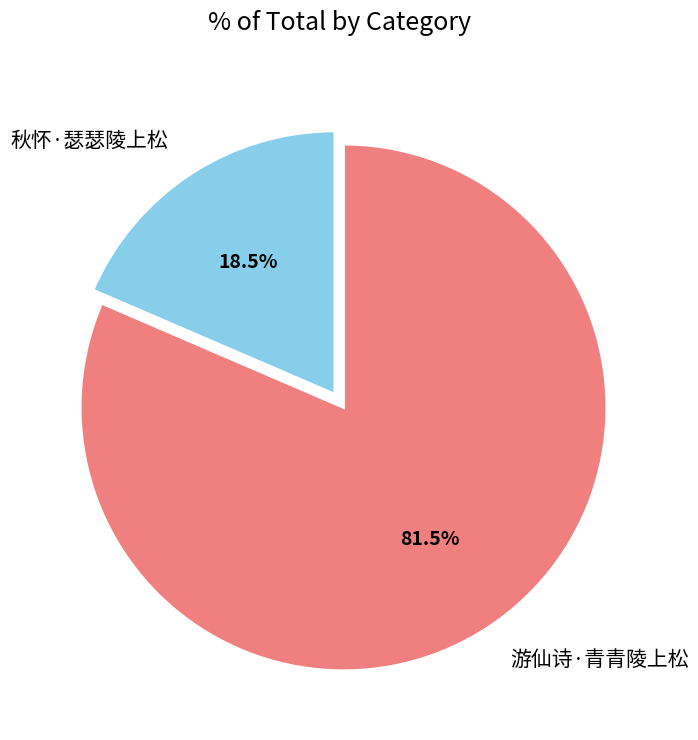

Count the number of slices in the pie.

2